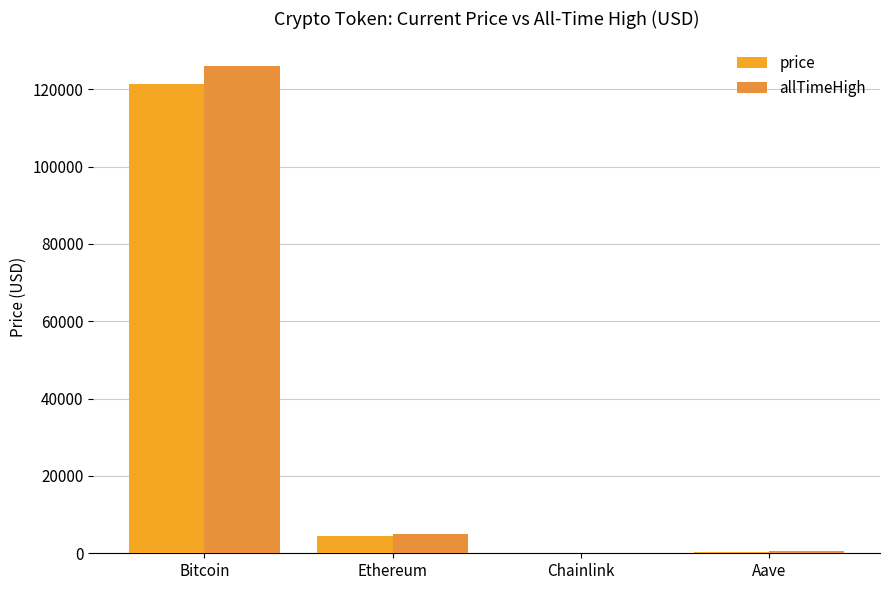

Which series changed the most between Ethereum and Aave?

allTimeHigh